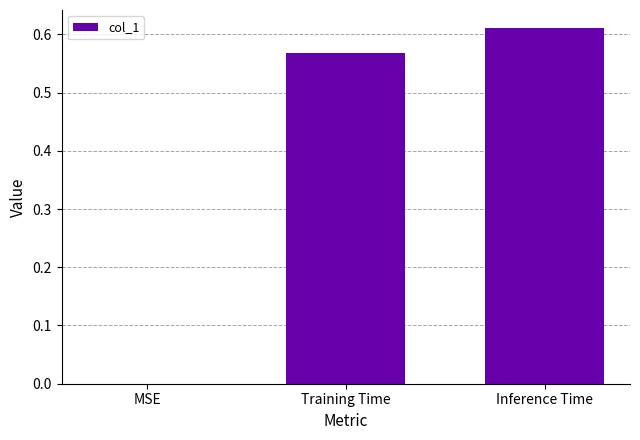

What is the change in value from MSE to Inference Time?

+0.6